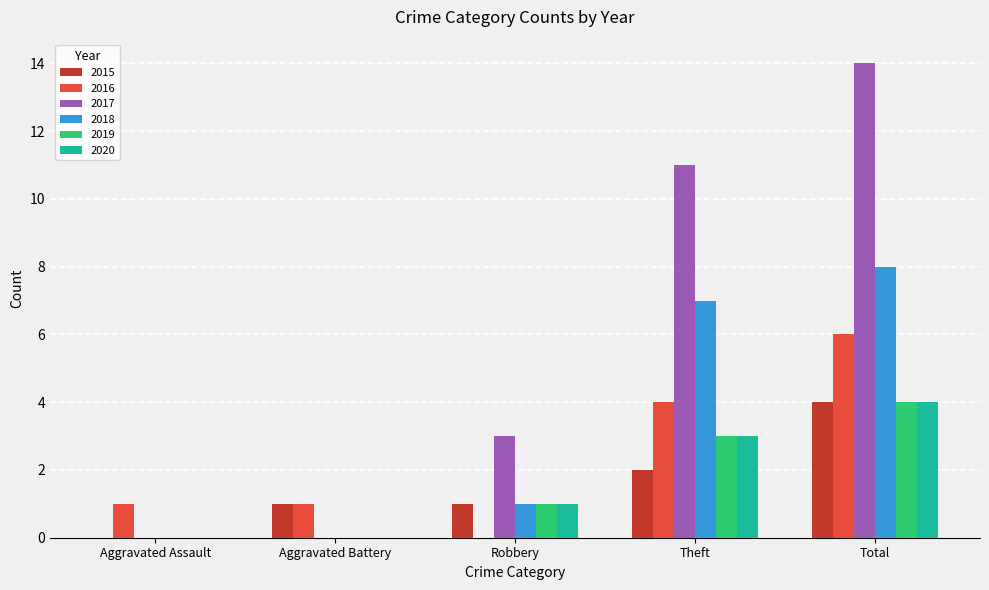

At which category is the sum across all series the highest?

Total